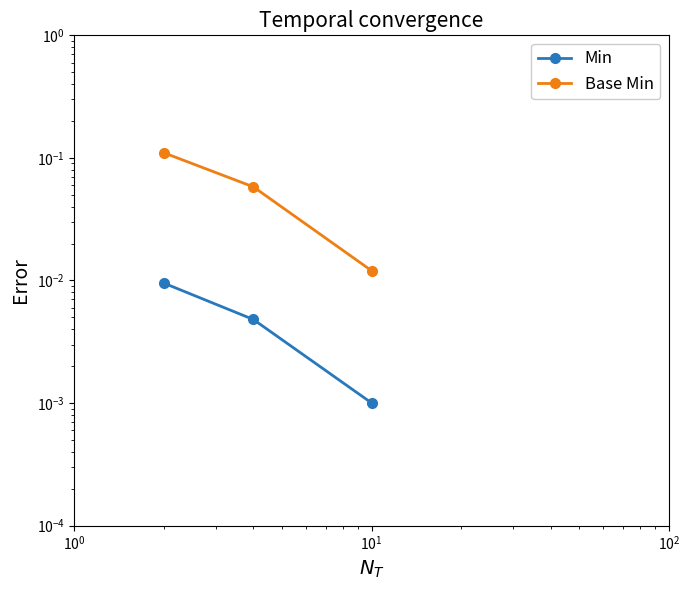

What is the average value of the Base Min series?

0.1